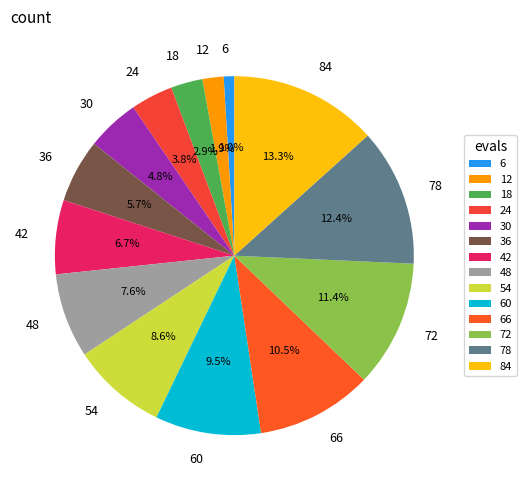

To the nearest percent, what is the combined percentage of 18 and 60?

12%